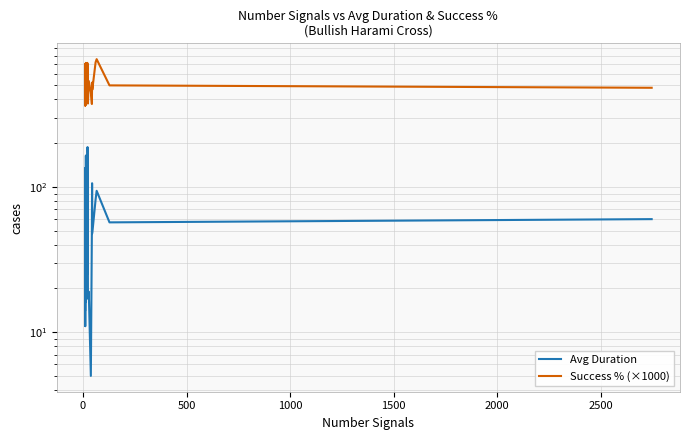

At how many categories does at least one series exceed 231?

40